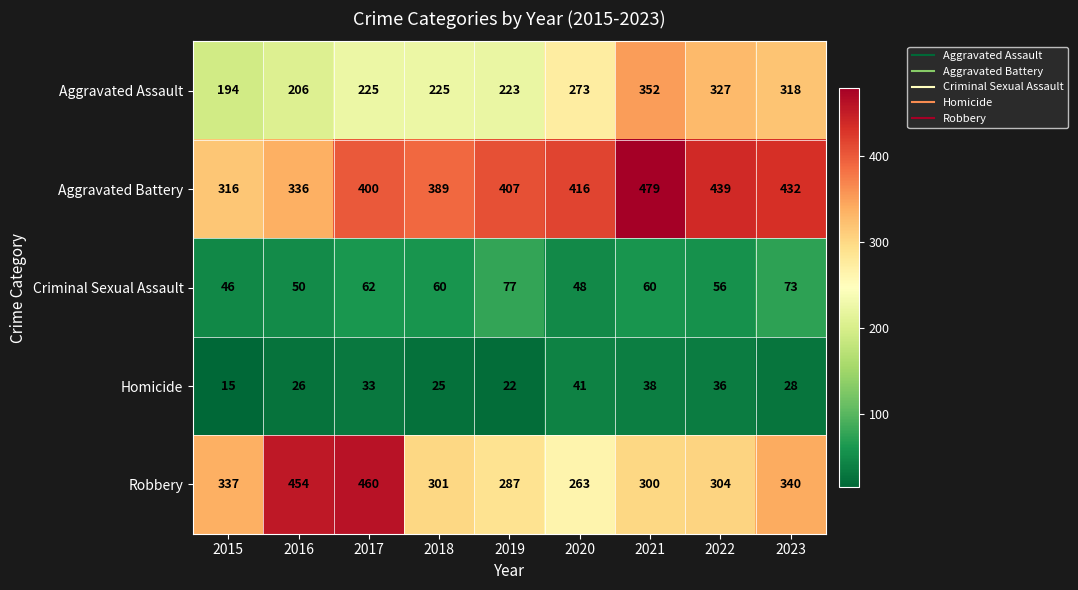

Read the Aggravated Battery value at 2020, to the nearest 5.

415